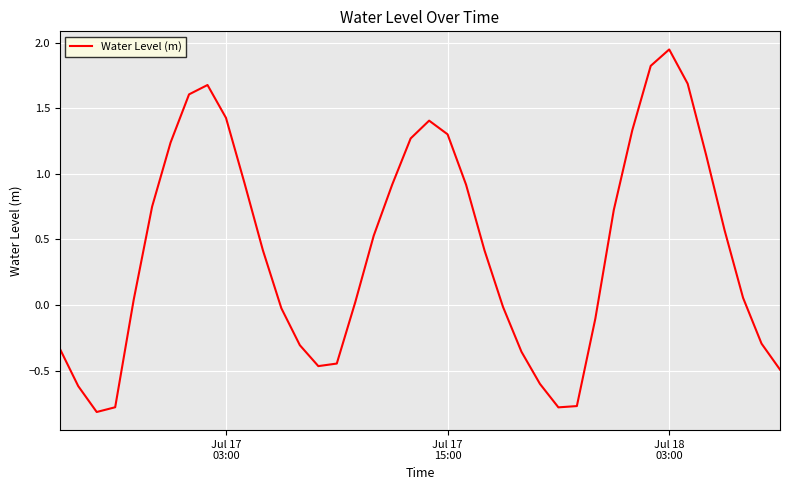

What is the minimum value shown in the chart?

-0.8